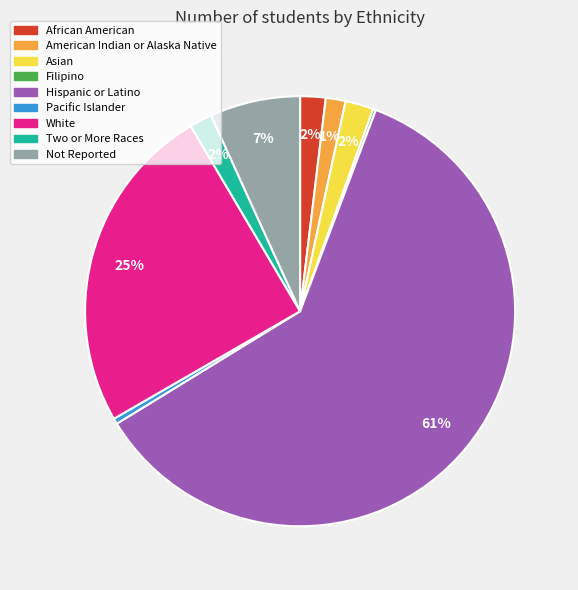

Do African American and Asian together represent more than half of the pie?

No